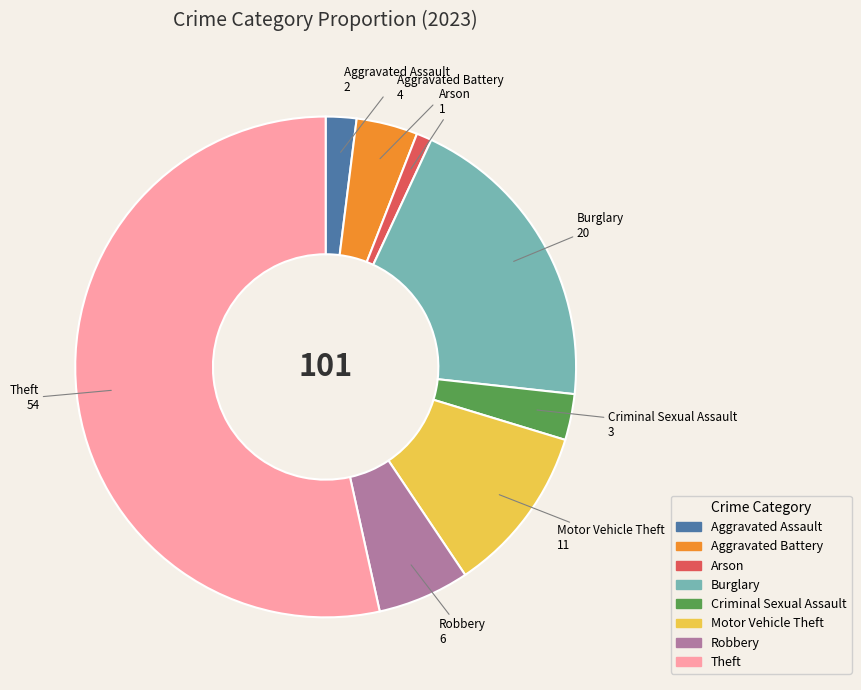

Do Burglary and Robbery together represent more than half of the pie?

No